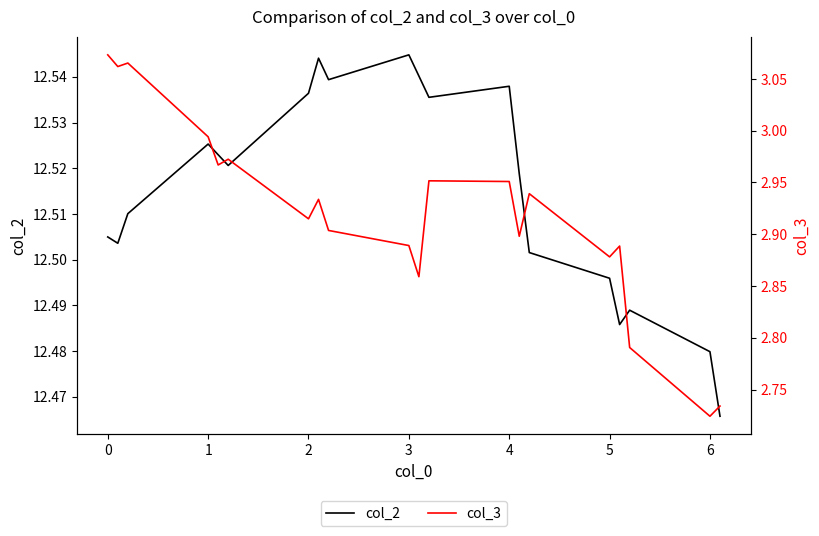

Which series has the widest spread of values?

col_3